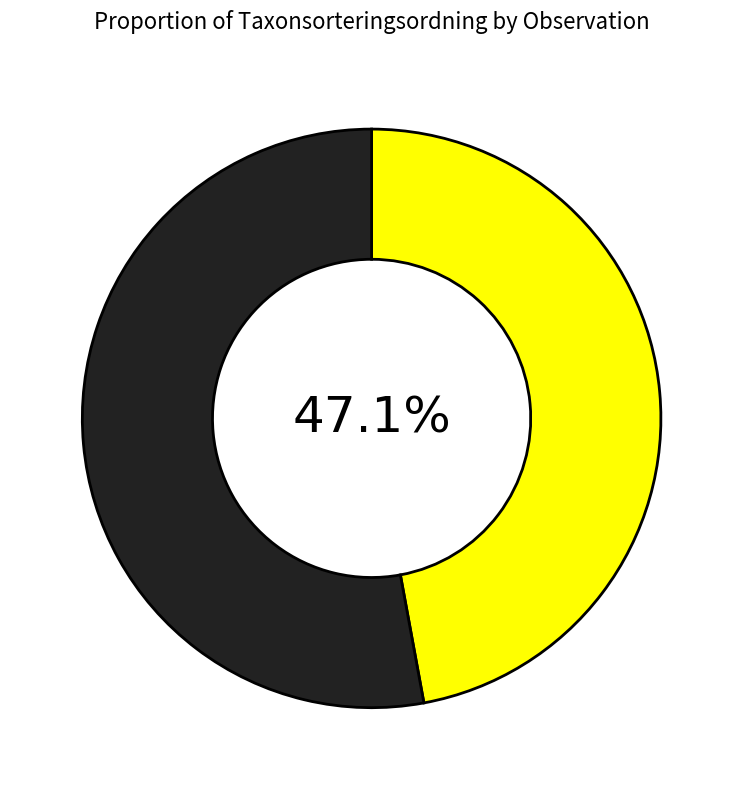

Does any single category account for the majority?

Yes